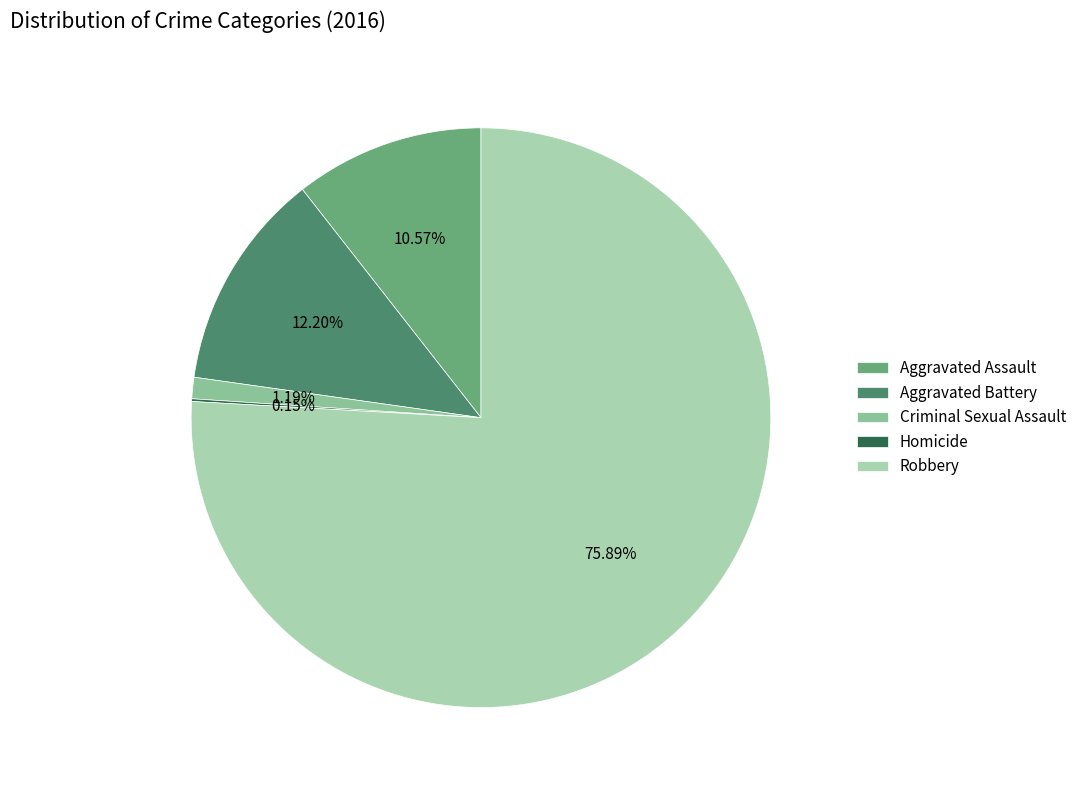

How many segments does this pie chart have?

5